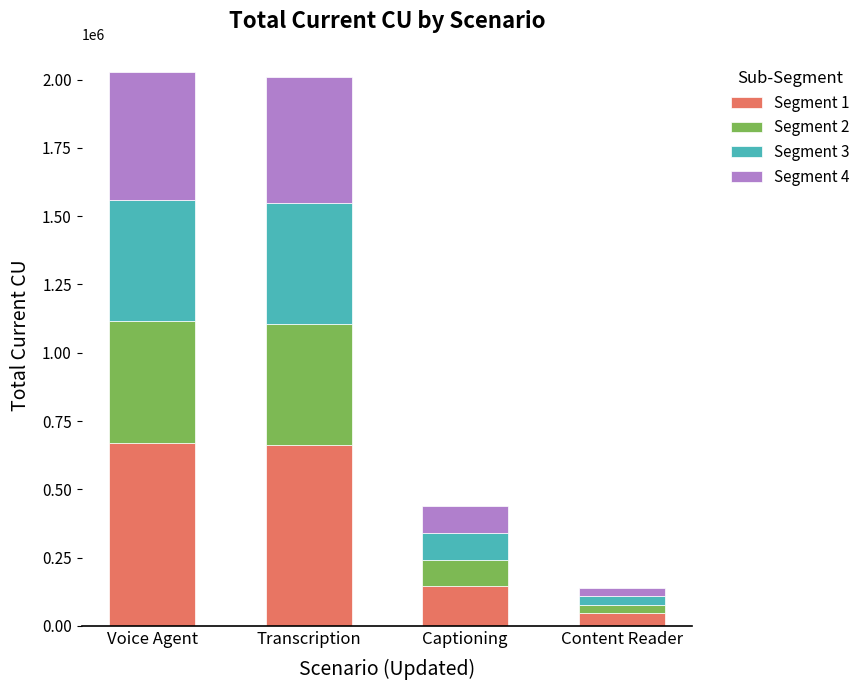

The value of Segment 1 at Transcription is 1049768.5. True or false?

False